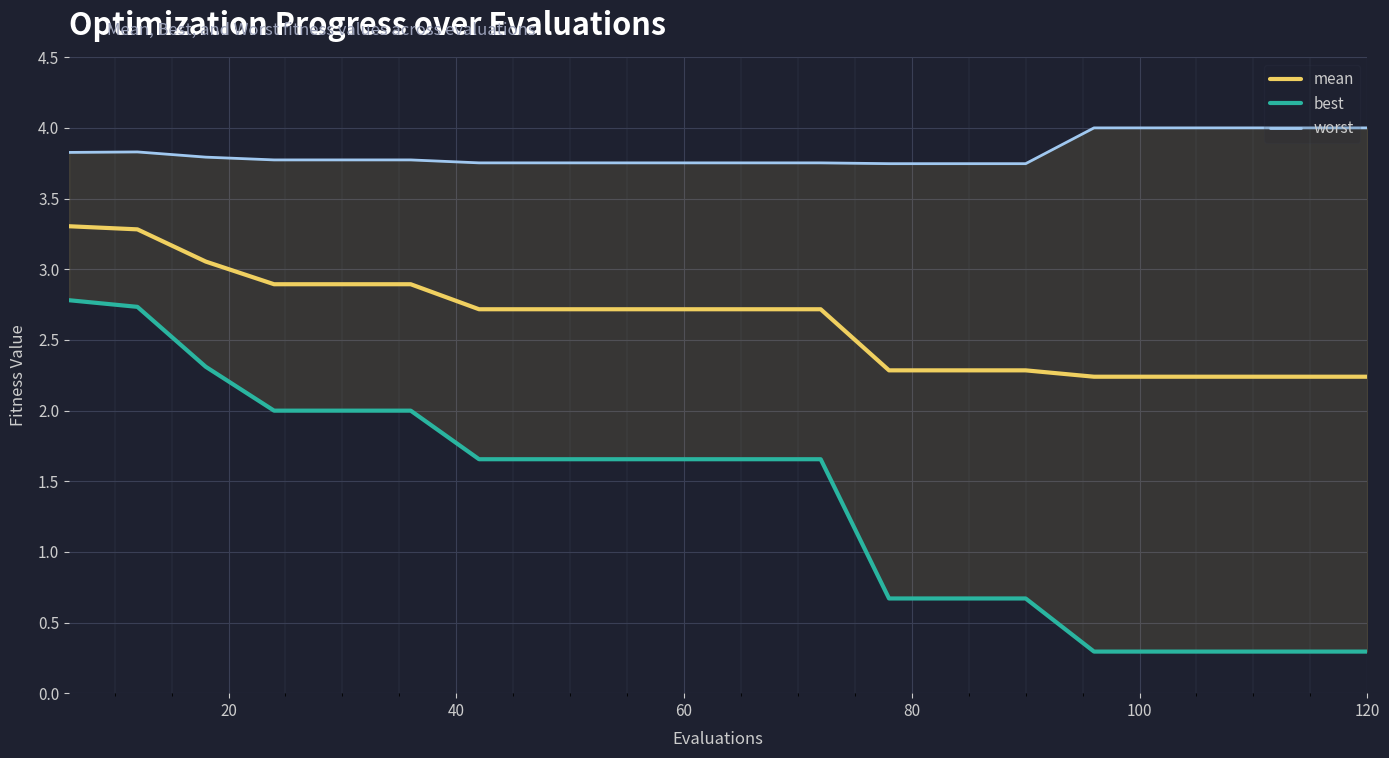

Reading right to left, what are all the values shown in this chart?

mean: 2.2	2.2	2.2	2.2	2.2	2.3	2.3	2.3	2.7	2.7	2.7	2.7	2.7	2.7	2.9	2.9	2.9	3.1	3.3	3.3
best: 0.3	0.3	0.3	0.3	0.3	0.7	0.7	0.7	1.7	1.7	1.7	1.7	1.7	1.7	2.0	2.0	2.0	2.3	2.7	2.8
worst: 4.0	4.0	4.0	4.0	4.0	3.7	3.7	3.7	3.8	3.8	3.8	3.8	3.8	3.8	3.8	3.8	3.8	3.8	3.8	3.8